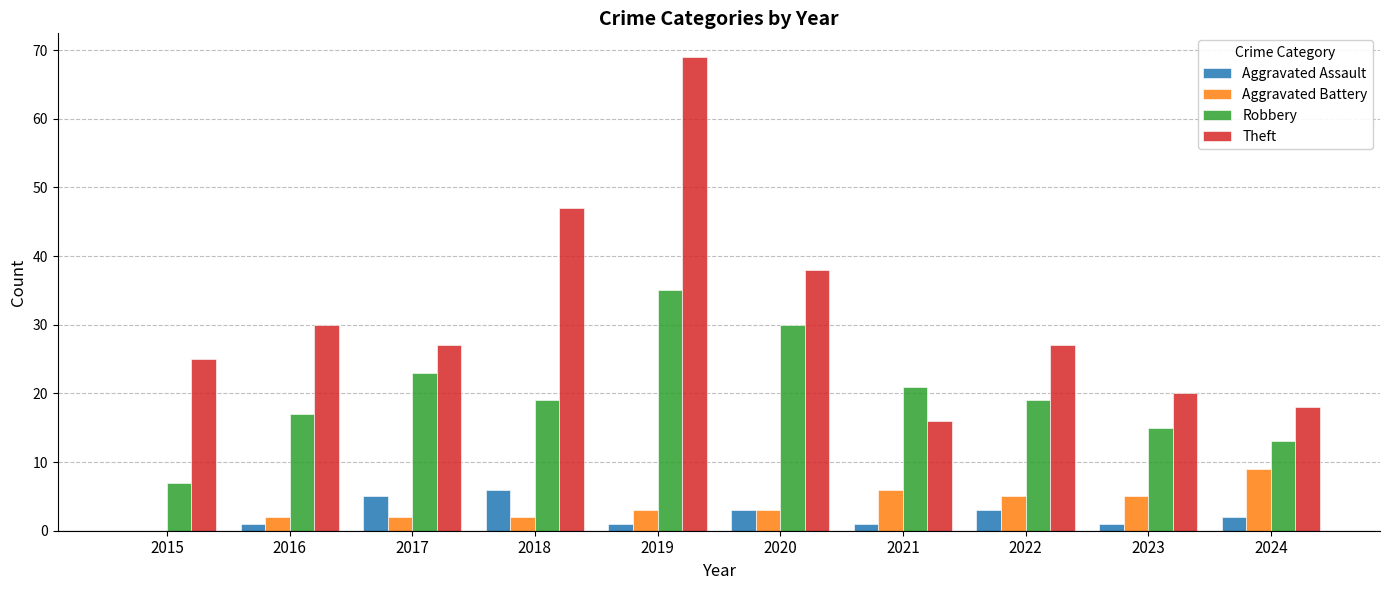

The value of Robbery at 2015 is 7. True or false?

True